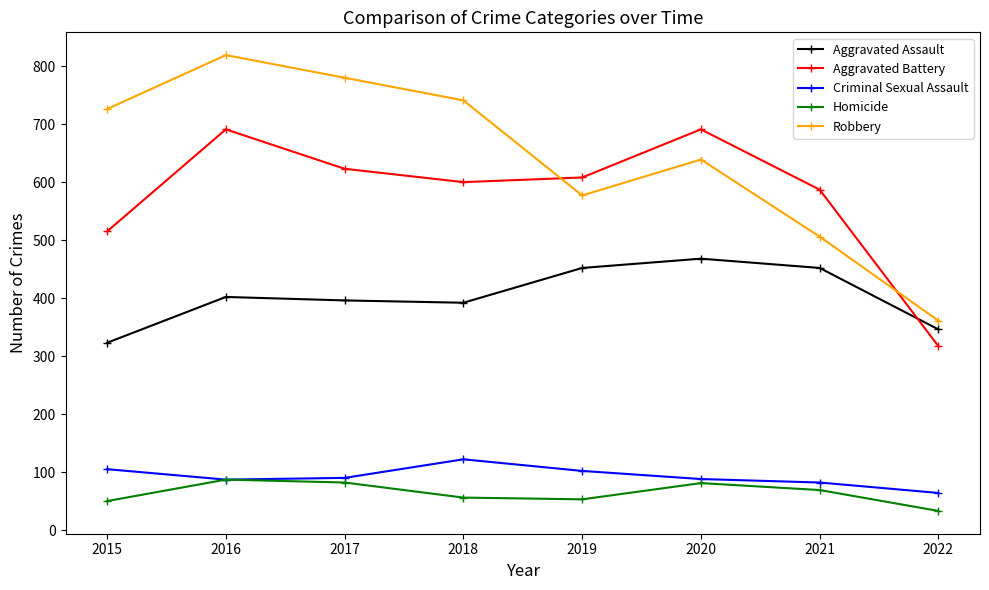

Is this an area chart (filled region under the line)?

No